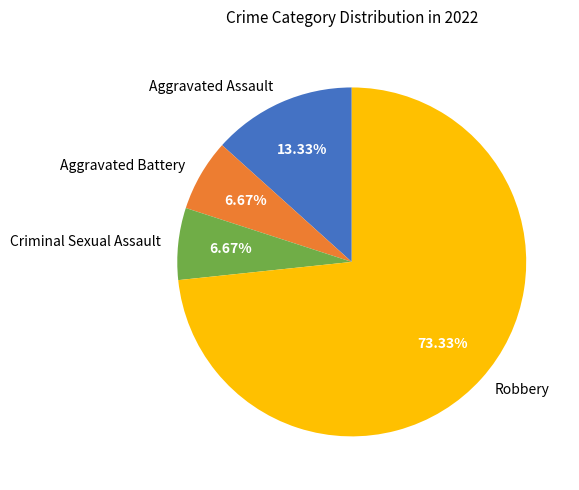

To the nearest percent, what is the difference between the largest and smallest slice percentages?

67%